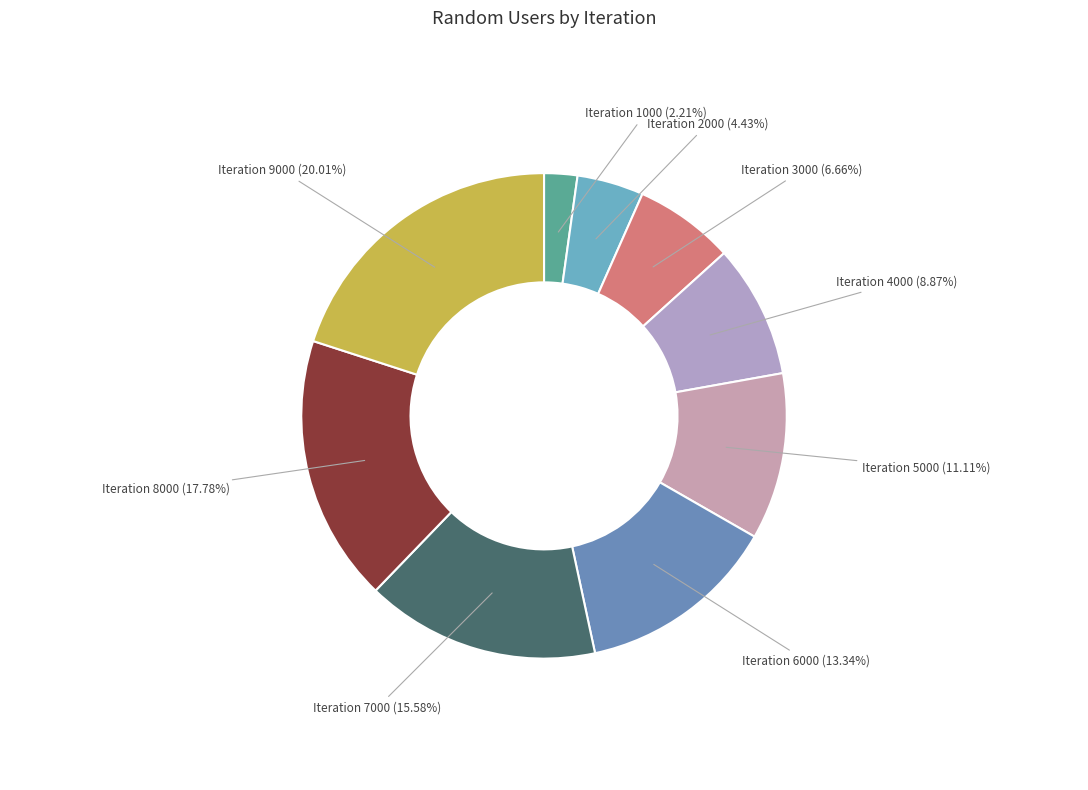

What is the smallest slice in the pie chart?

1000